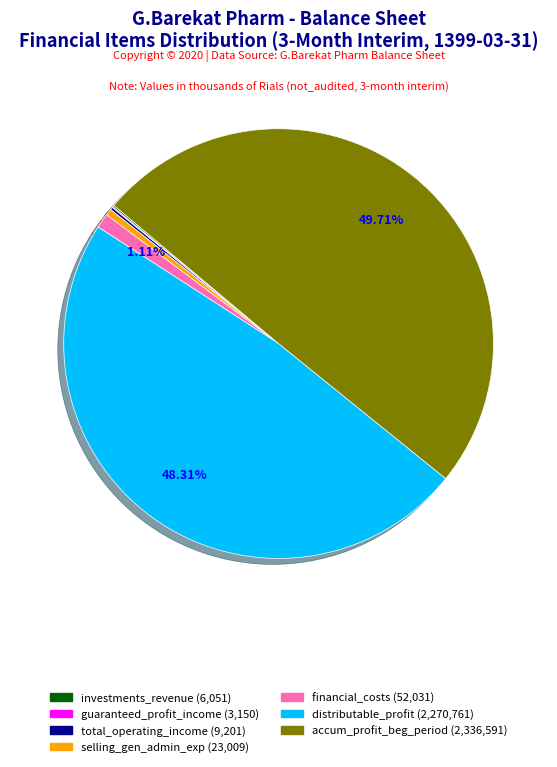

Which category has the biggest portion of the pie?

accumulated_profit_beginning_of_period